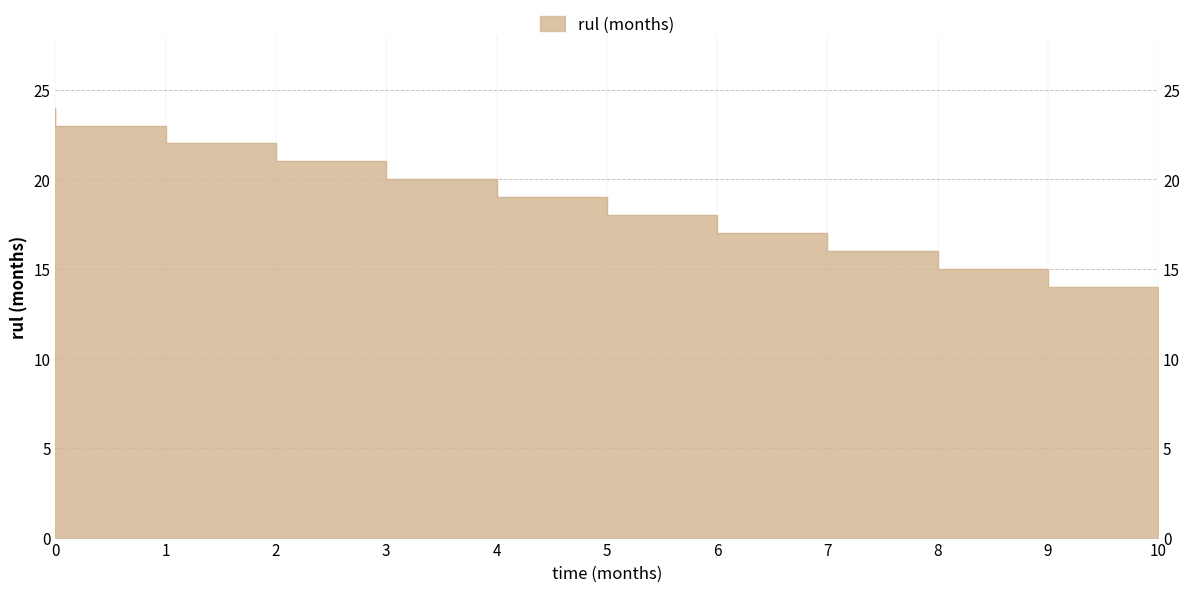

Reading right to left, what are all the values shown in this chart?

10=14	9=15	8=16	7=17	6=18	5=19	4=20	3=21	2=22	1=23	0=24